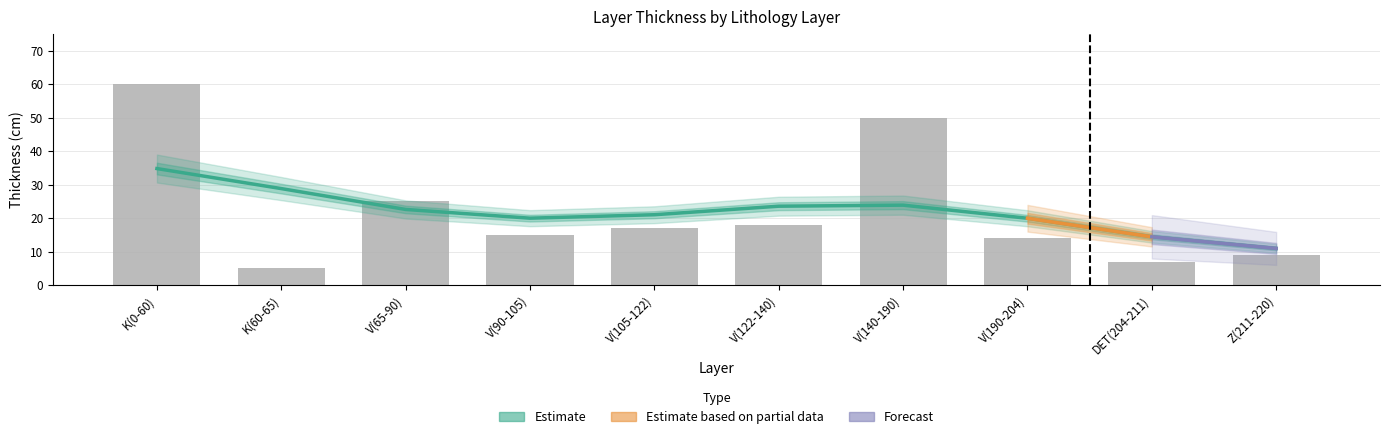

Read the value at V(65-90), to the nearest 5.

25